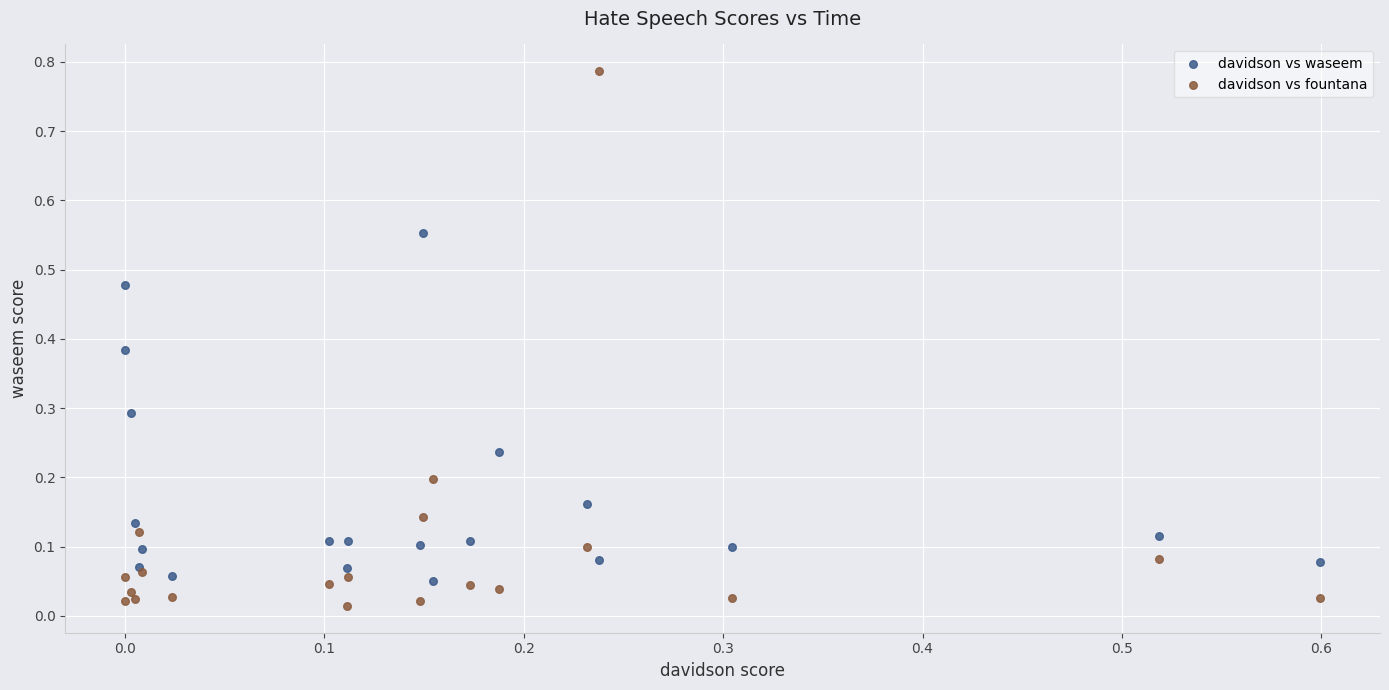

Which series reaches the minimum Y coordinate?

davidson vs fountana